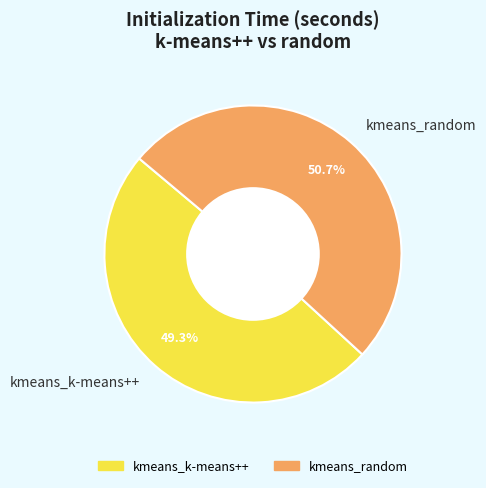

Count the number of slices in the pie.

2